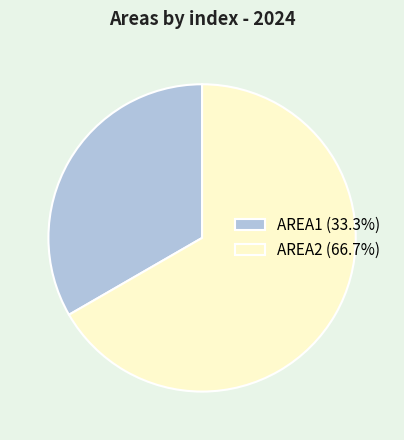

Does AREA1 (33.3%) account for over 50% of the chart?

No